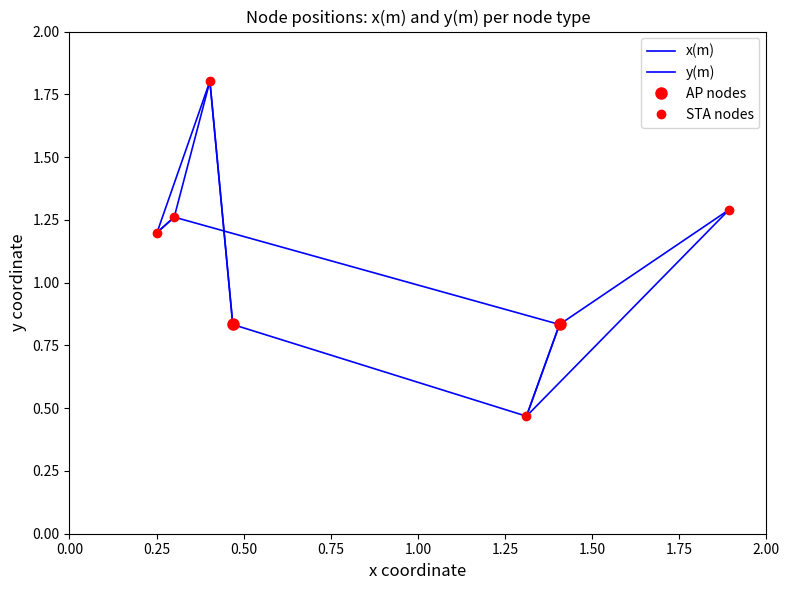

Reading left to right, list all the values displayed in this chart.

0.8	1.8	1.2	1.3	0.8	0.5	1.3